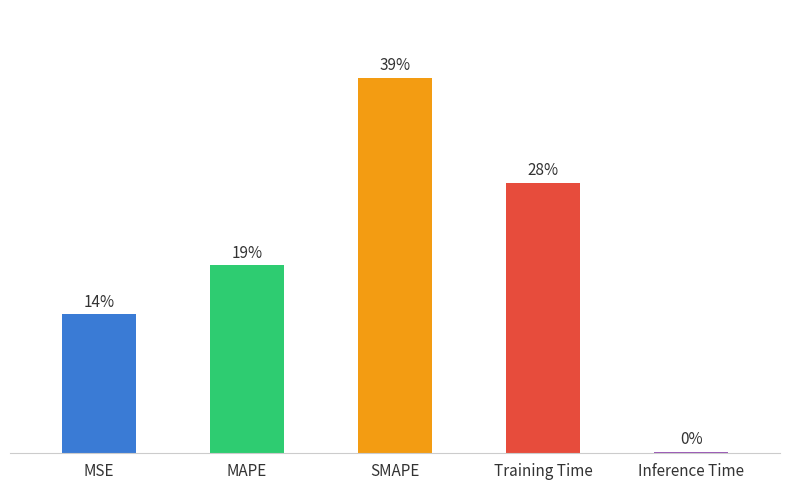

What is the value of the 2nd bar from the left?

1.0